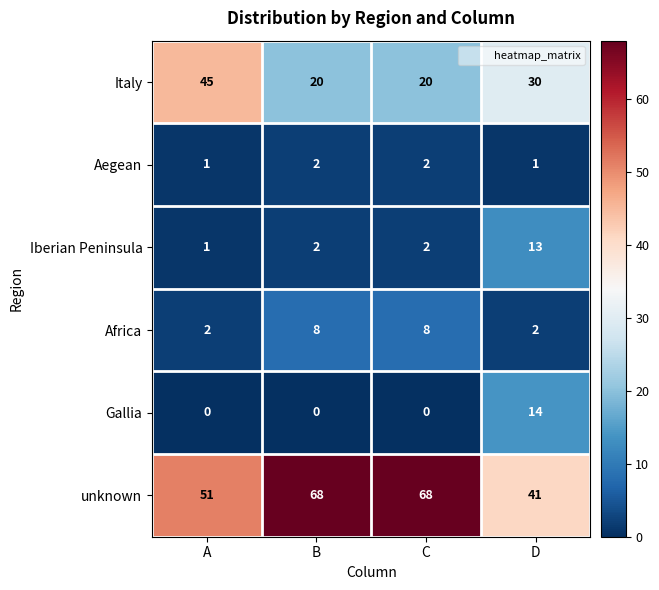

Rank the series at D from lowest to highest value.

Aegean, Africa, Iberian Peninsula, Gallia, Italy, unknown